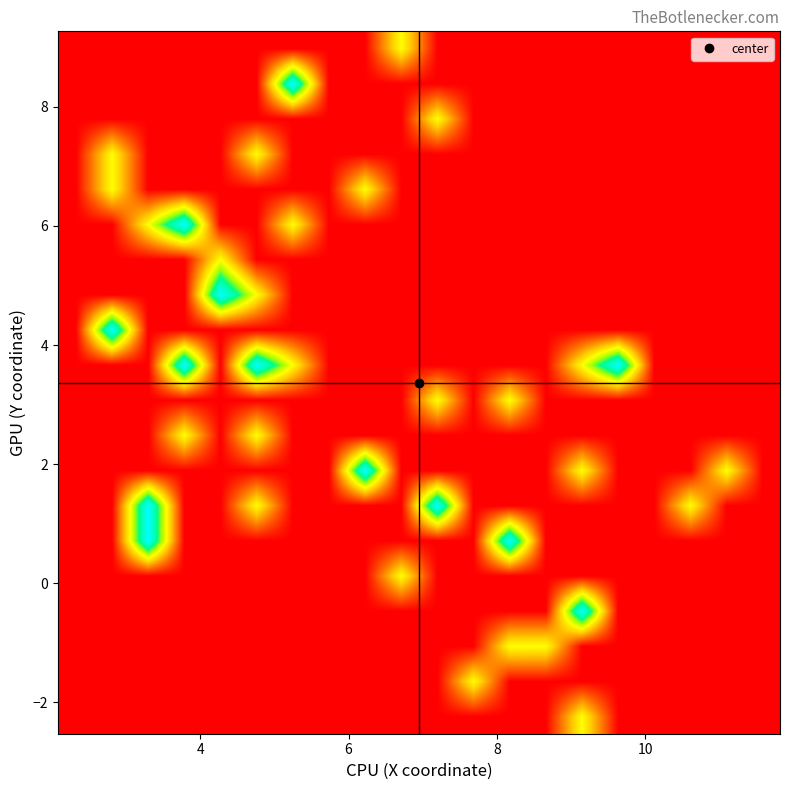

How many data points does each series have?

20